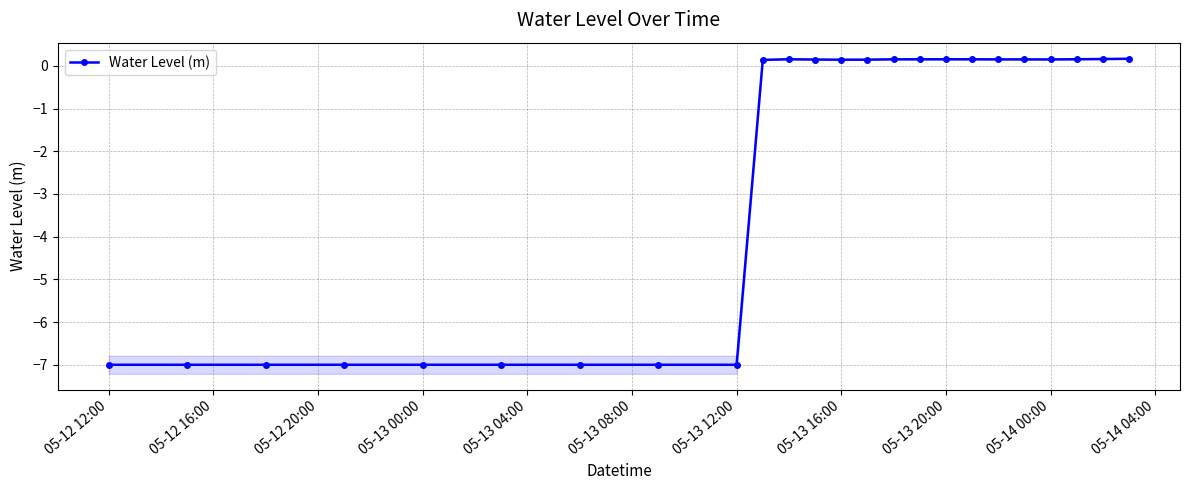

What is the value of the 14th point from the left?

0.1